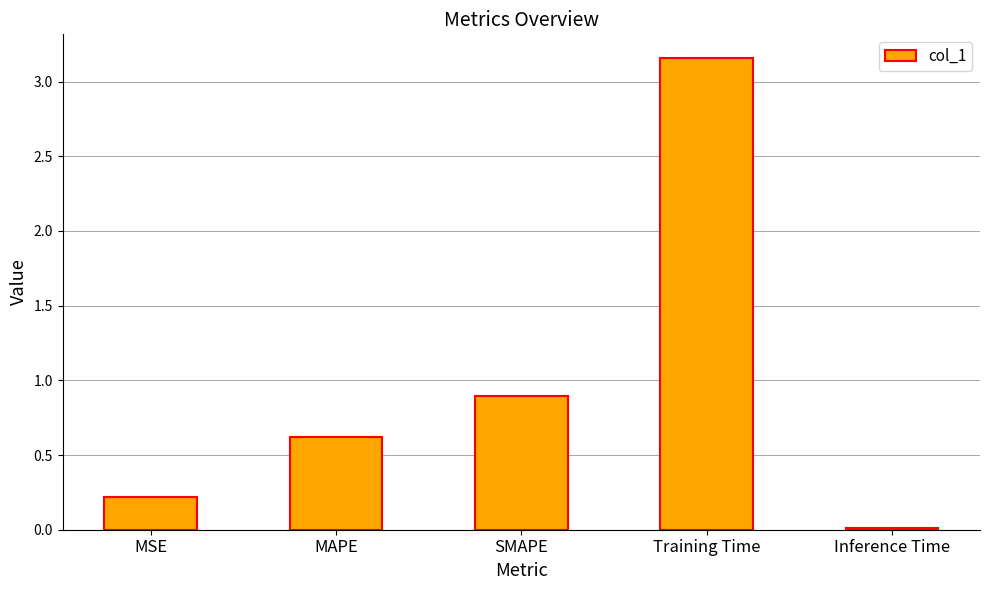

What position from the right is SMAPE?

3